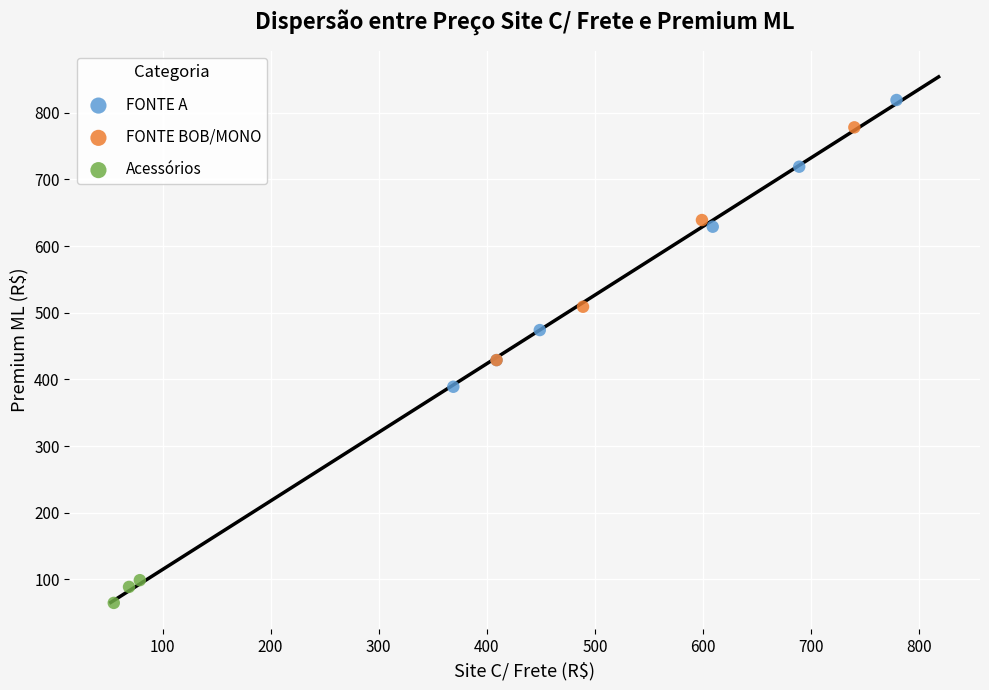

Which series has the widest spread of Y values?

FONTE A